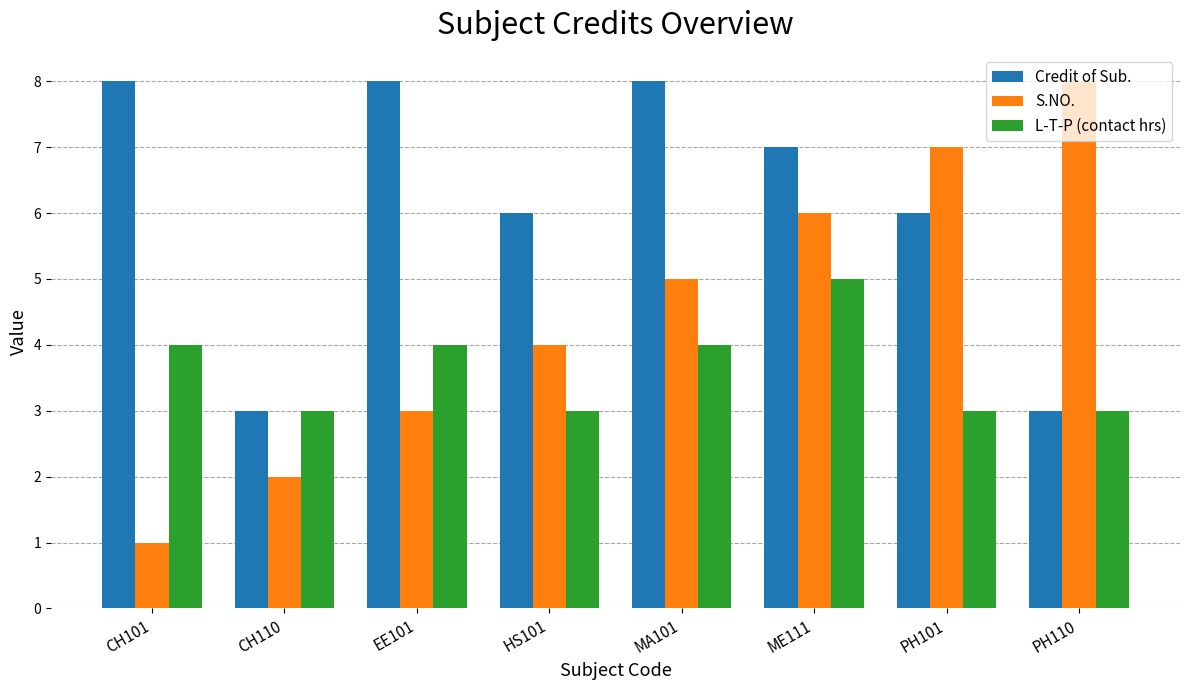

What is the difference between the S.NO. values at CH110 and ME111?

4